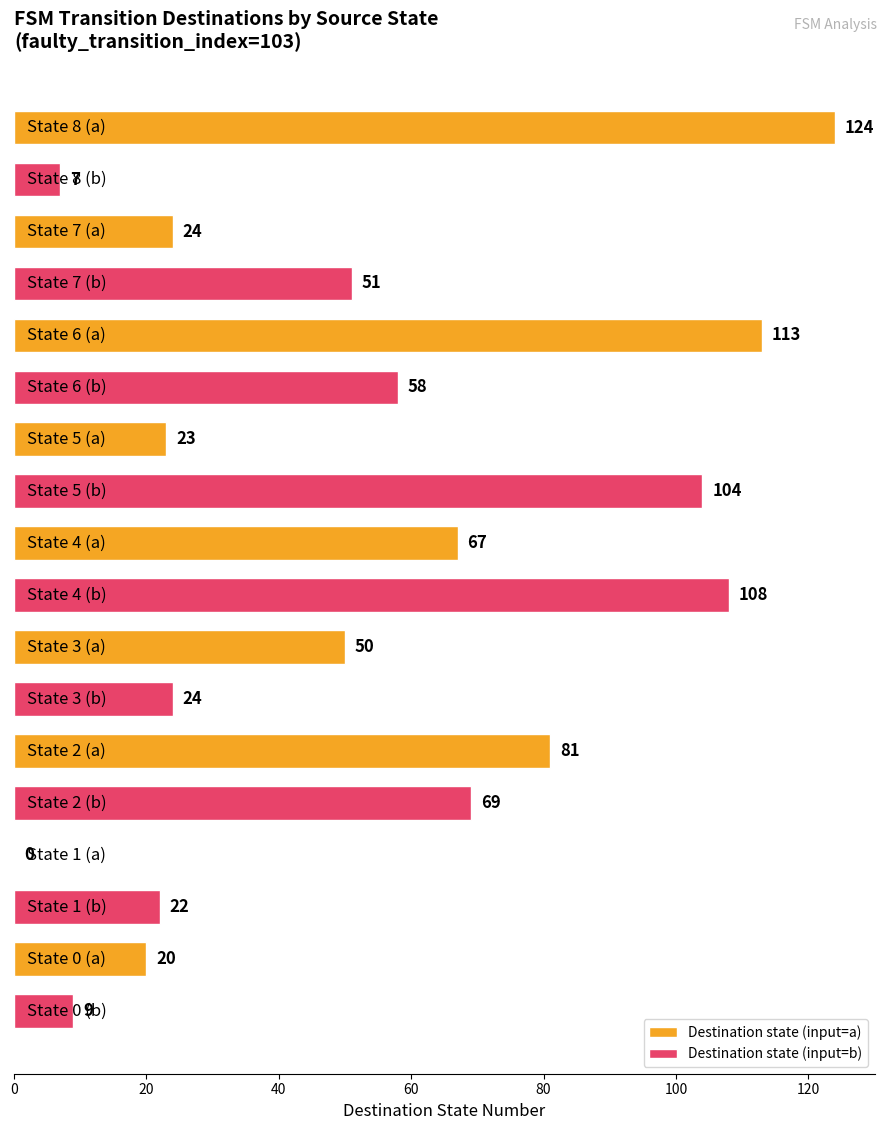

What is the maximum value shown in the chart?

124